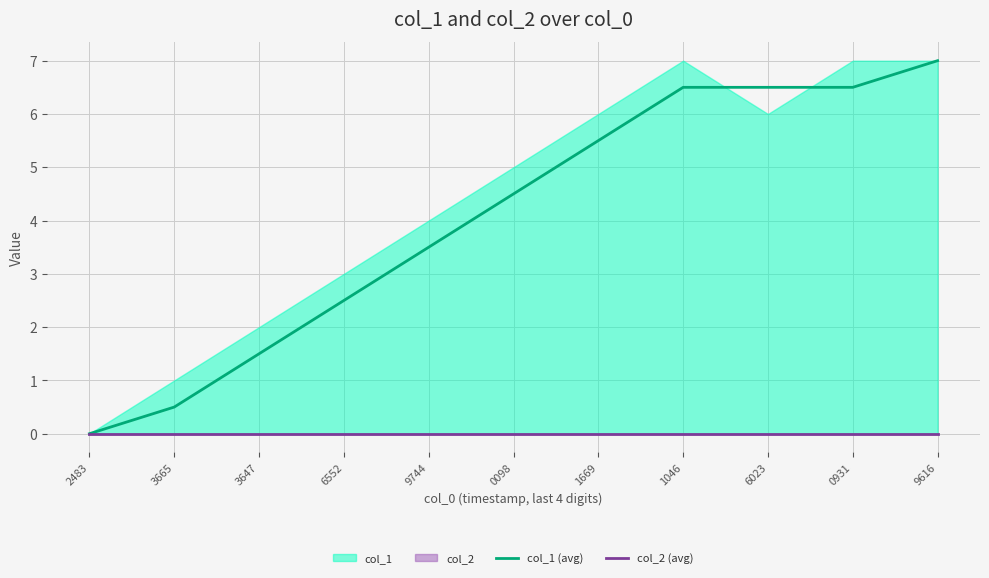

How many distinct data groups are displayed?

2